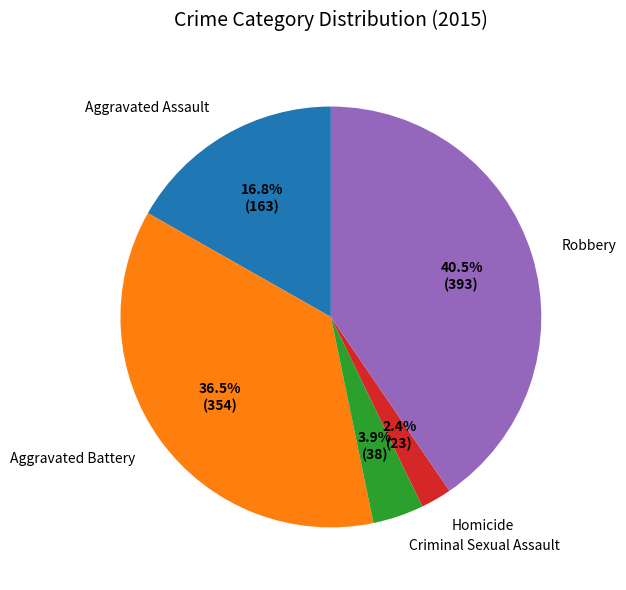

Does Criminal Sexual Assault represent more than half of the total?

No